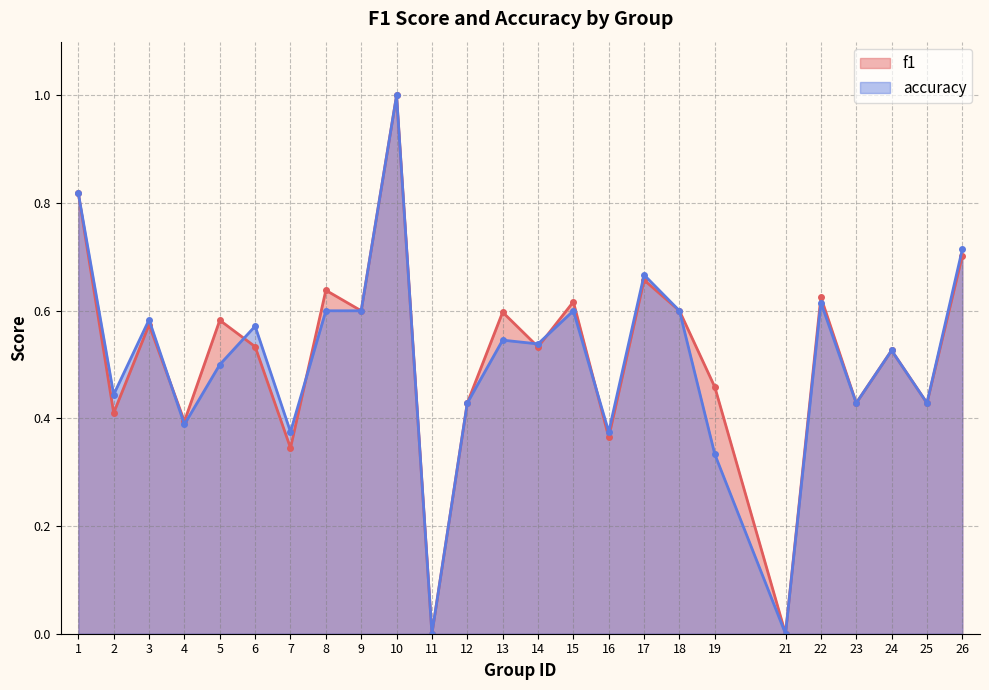

What is the value of the accuracy point at the 6th from the left?

0.6